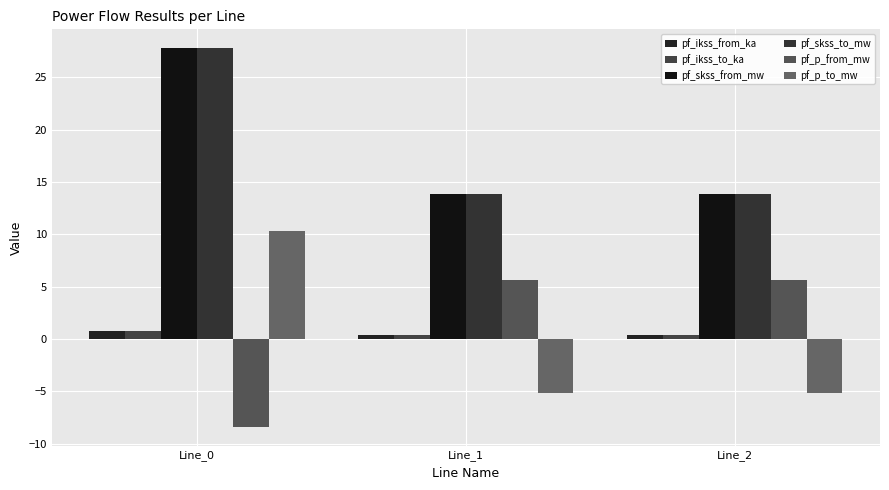

Which series has the largest total across all categories?

pf_skss_from_mw